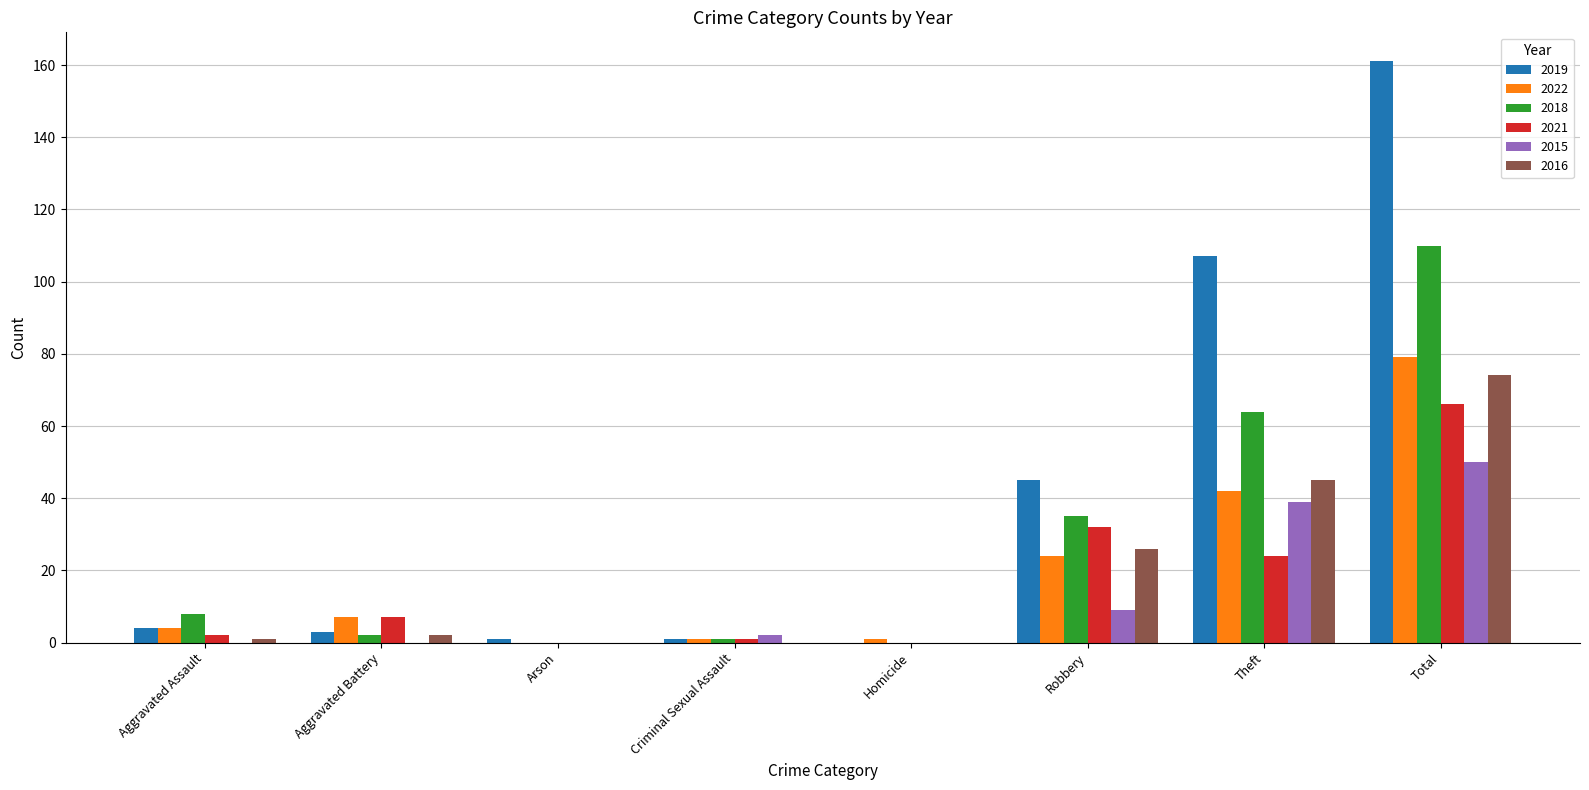

What is the highest value of the 2015 series?

50